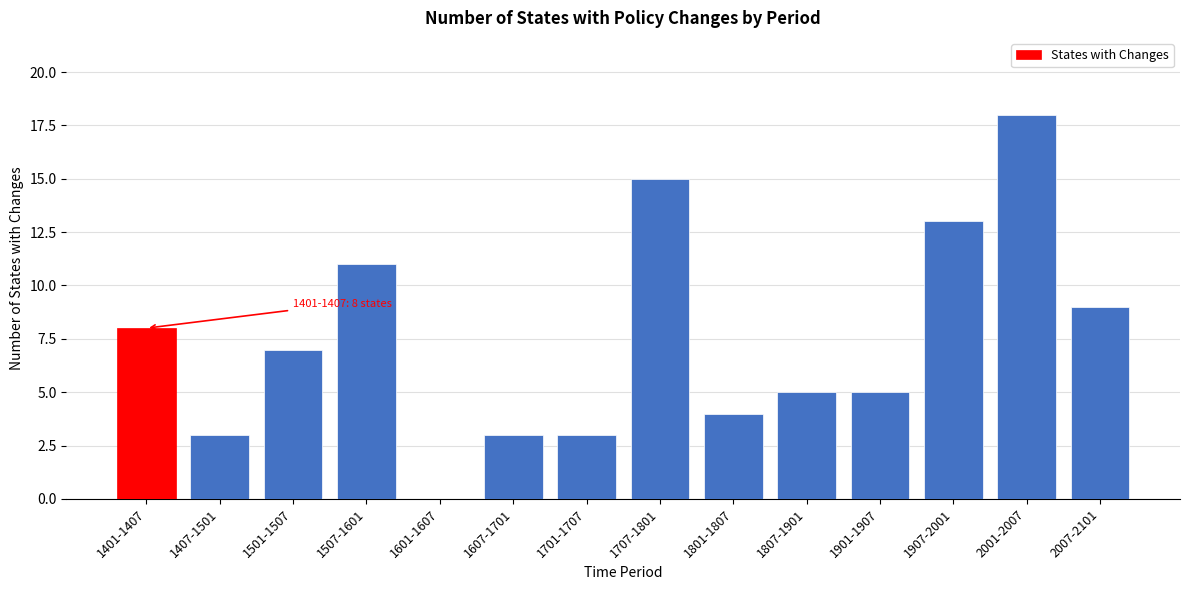

Reading right to left, what are all the values shown in this chart?

2007-2101=9	2001-2007=18	1907-2001=13	1901-1907=5	1807-1901=5	1801-1807=4	1707-1801=15	1701-1707=3	1607-1701=3	1601-1607=0	1507-1601=11	1501-1507=7	1407-1501=3	1401-1407=8